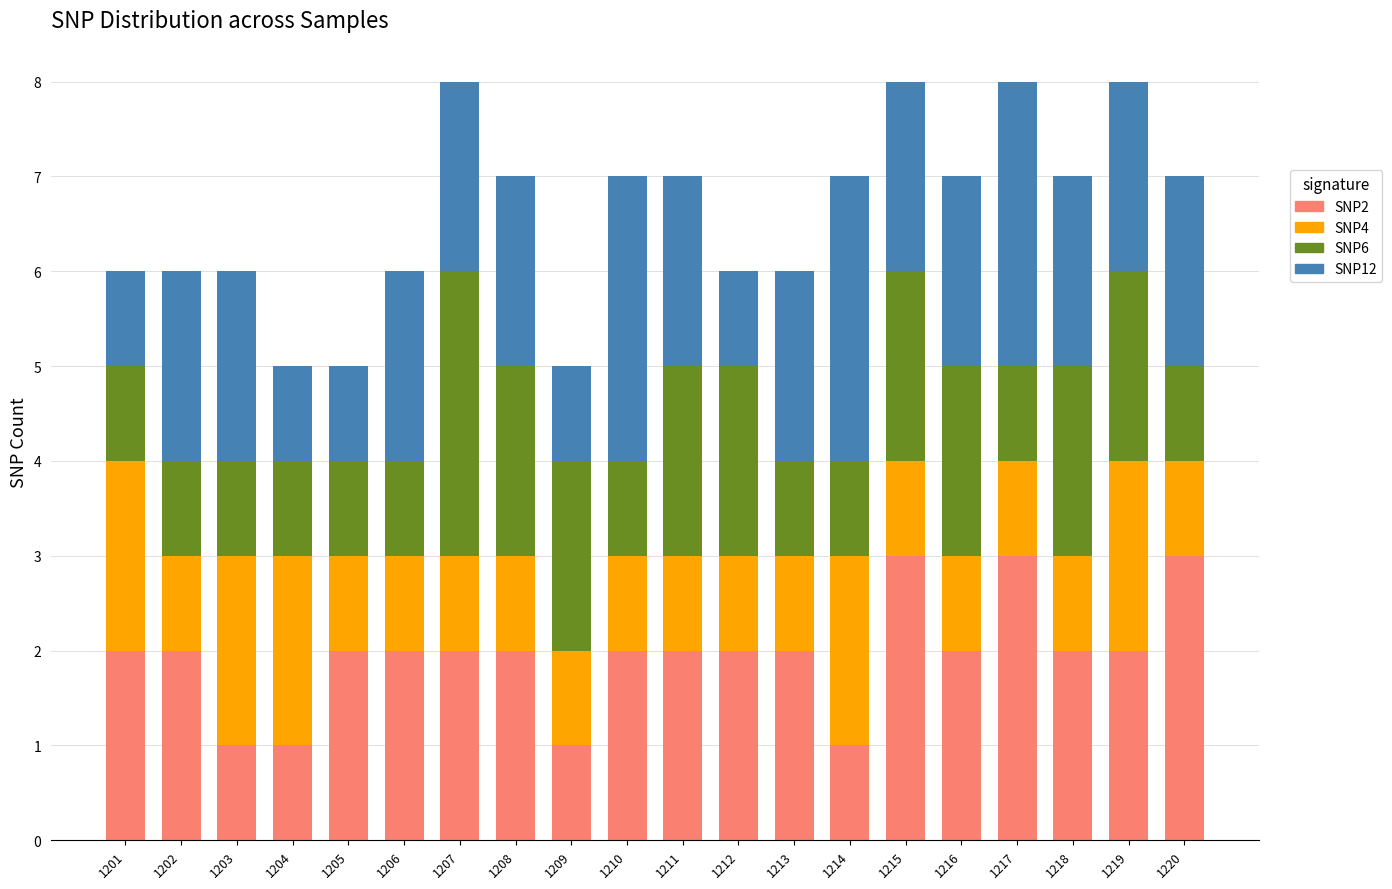

What are all the series names shown in the legend?

SNP2, SNP4, SNP6, SNP12